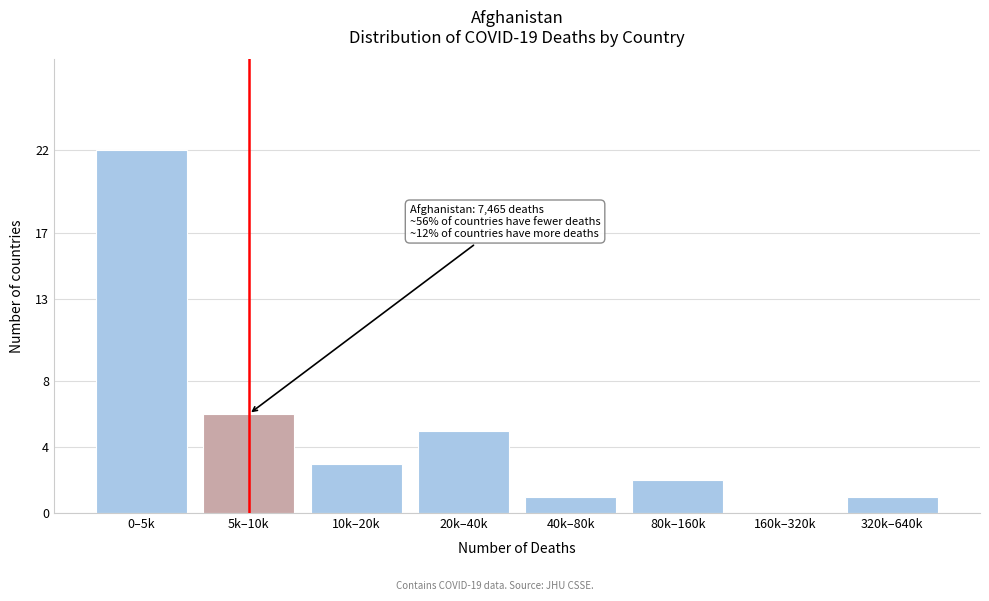

Reading left to right, what are all the values shown in this chart?

0–5k=22	5k–10k=6	10k–20k=3	20k–40k=5	40k–80k=1	80k–160k=2	160k–320k=0	320k–640k=1